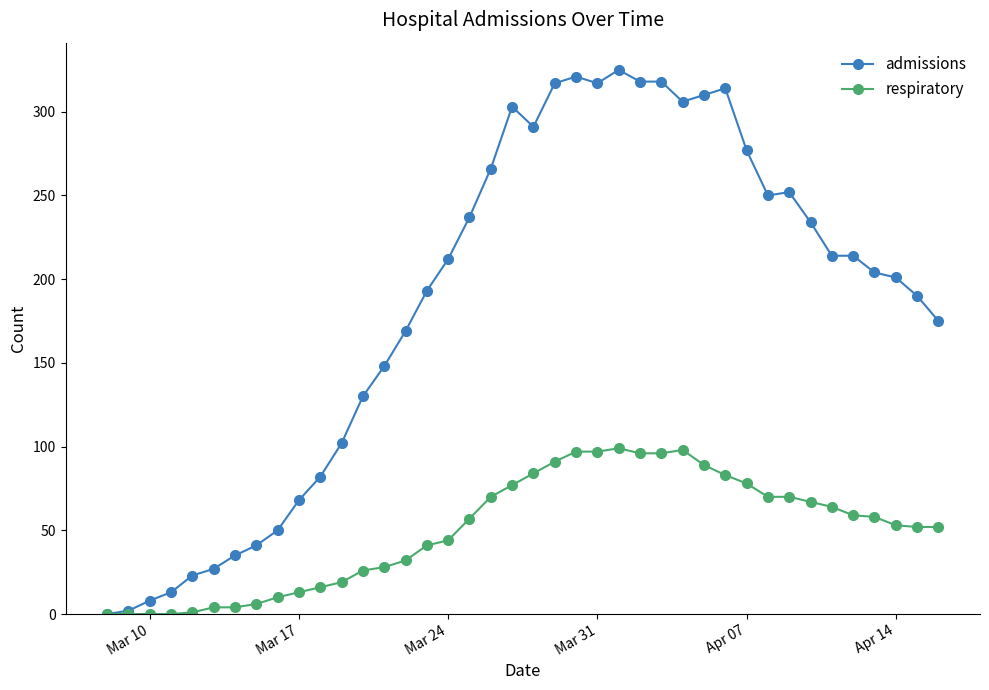

Rank the series by their maximum value, from highest to lowest.

admissions, respiratory